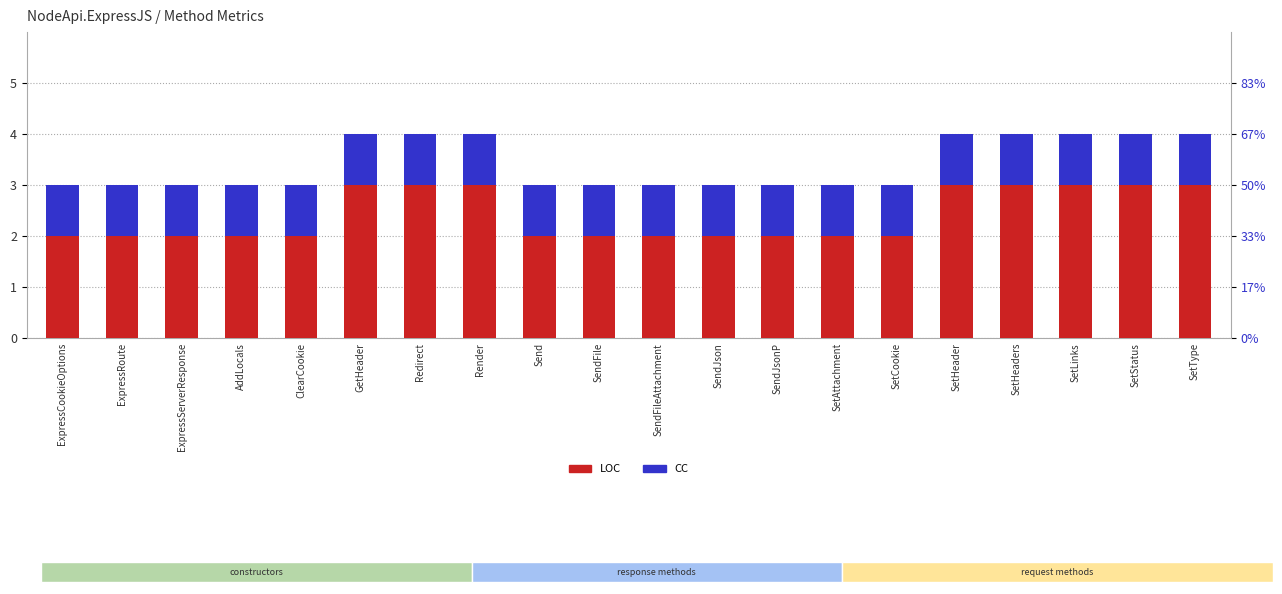

Which series has the largest total across all categories?

LOC